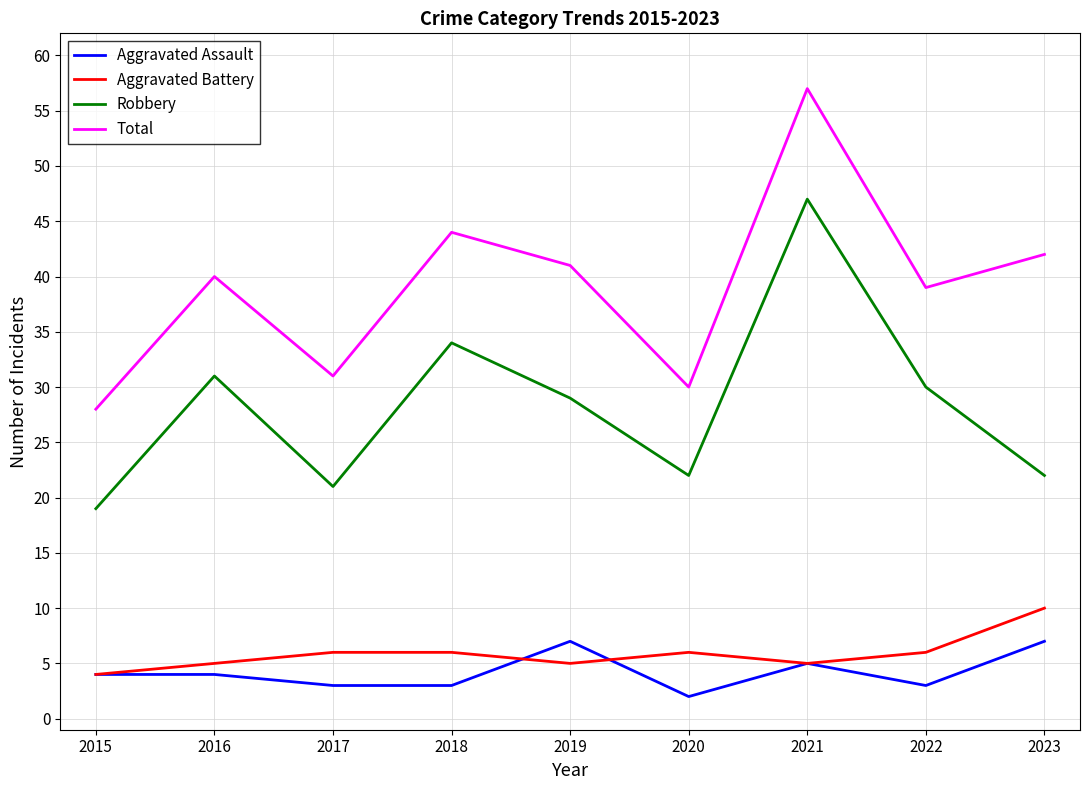

The Robbery series shows 21 at 2017. True or false?

True